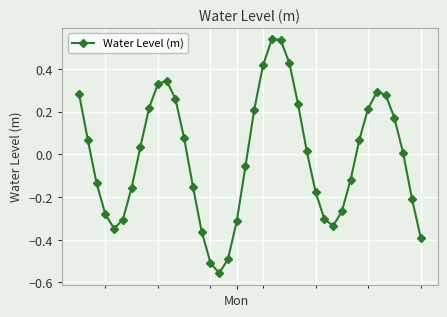

What is the difference between the second highest and minimum values?

1.1